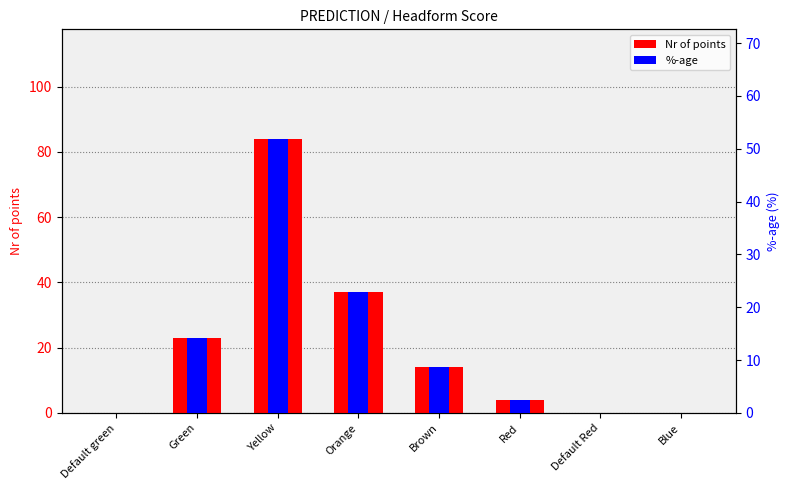

Reading left to right, transcribe all the data shown in this chart.

Nr of points: Default green=0.0	Green=23.0	Yellow=84.0	Orange=37.0	Brown=14.0	Red=4.0	Default Red=0.0	Blue=0.0
%-age: Default green=0.0	Green=14.2	Yellow=51.9	Orange=22.8	Brown=8.6	Red=2.5	Default Red=0.0	Blue=0.0